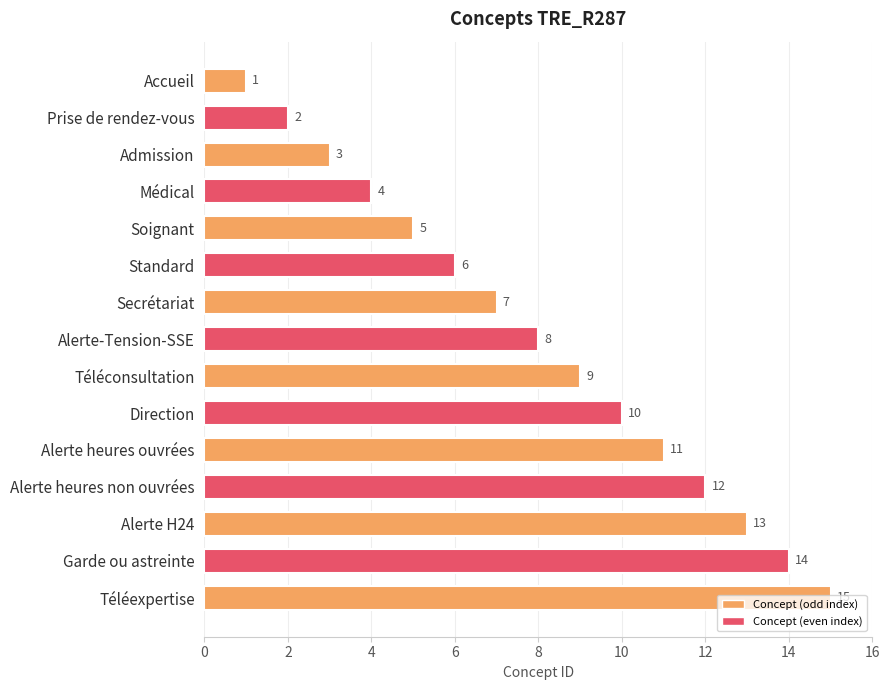

What is the change in value from Accueil to Admission?

+2